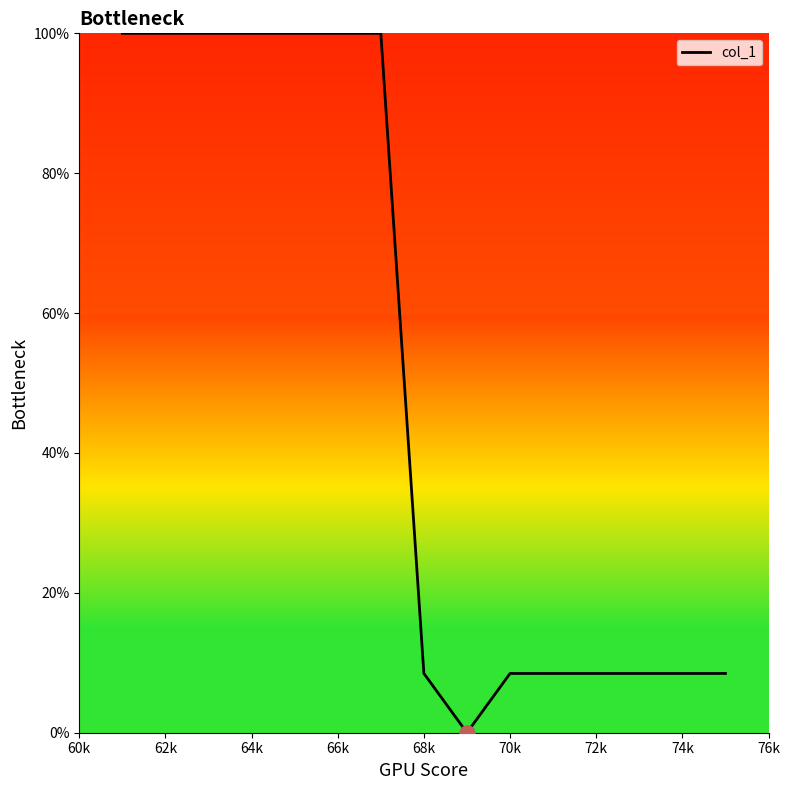

What is the maximum value shown in the chart?

100.0